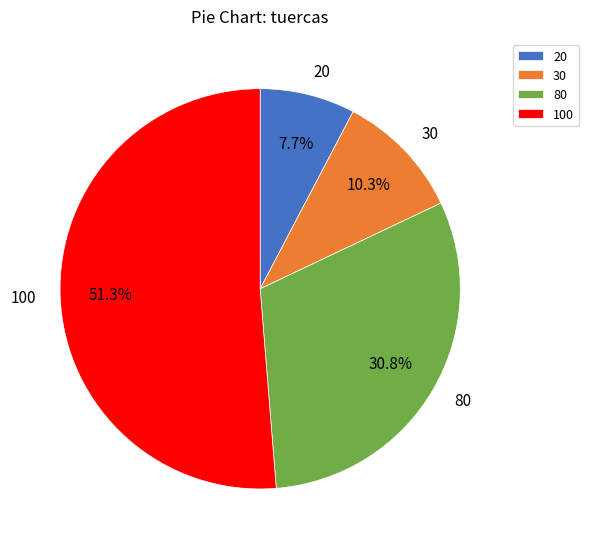

How many slices are in this pie chart?

4